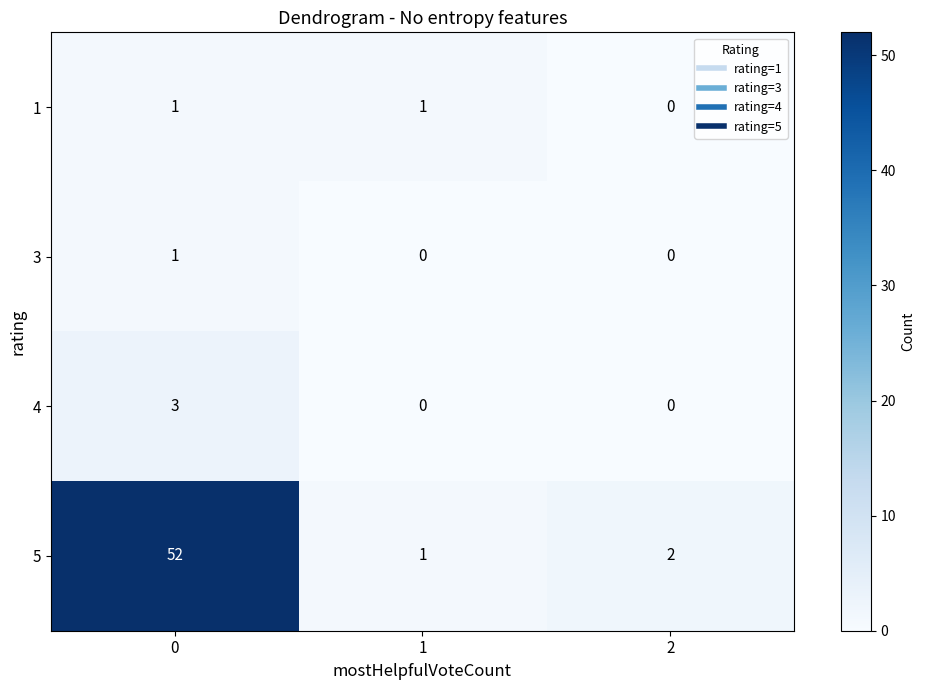

Count the 3 values in the range 0 to 1.

3